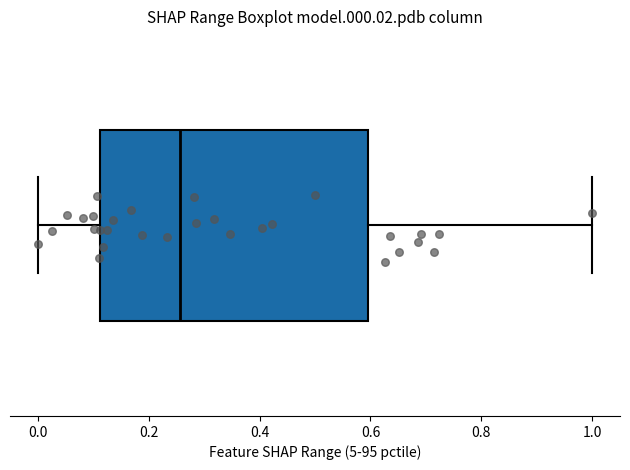

Transcribe this box plot: give where the median line is, the range the box spans, and where the two whiskers end, as read against the x-axis. The values are not printed on the chart, so give them approximately, as read against the axis.

median 0.26, box 0.12 to 0.60, whiskers 0.00 to 1.00